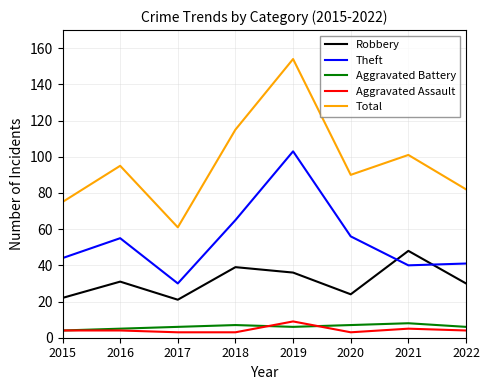

How many interior local peaks does the Total series have?

3